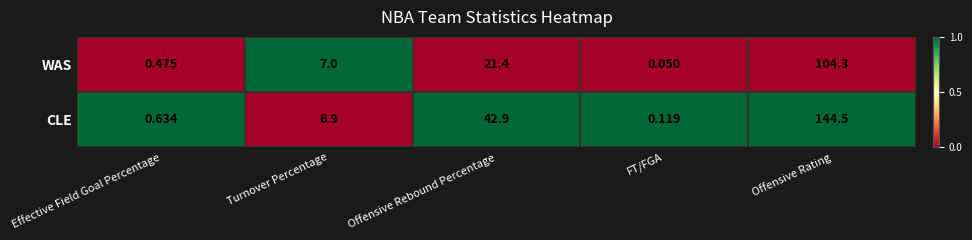

Which category has the lowest value across all series?

FT/FGA